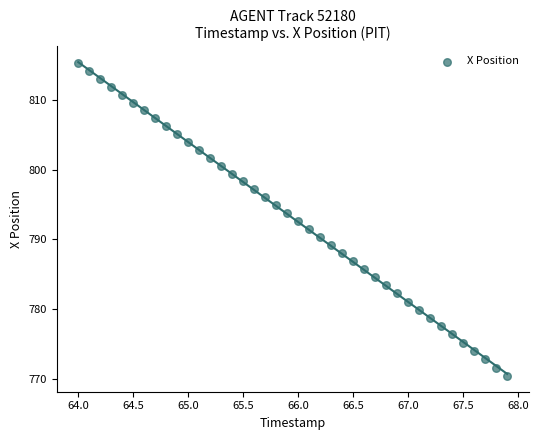

What is the range of Y values (max minus min)?

44.9